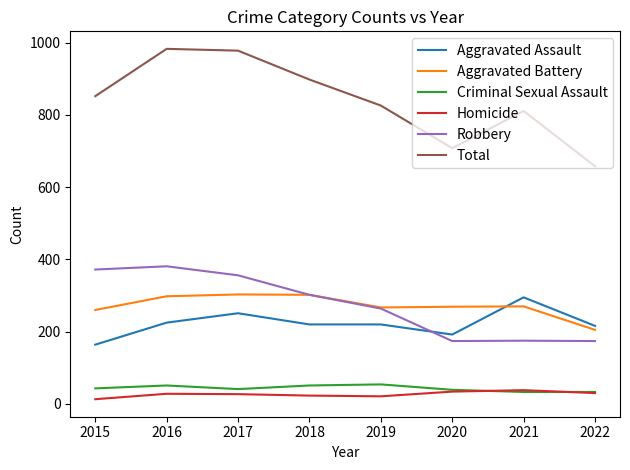

True or false: Aggravated Battery has a value of 96 at 2022.

False